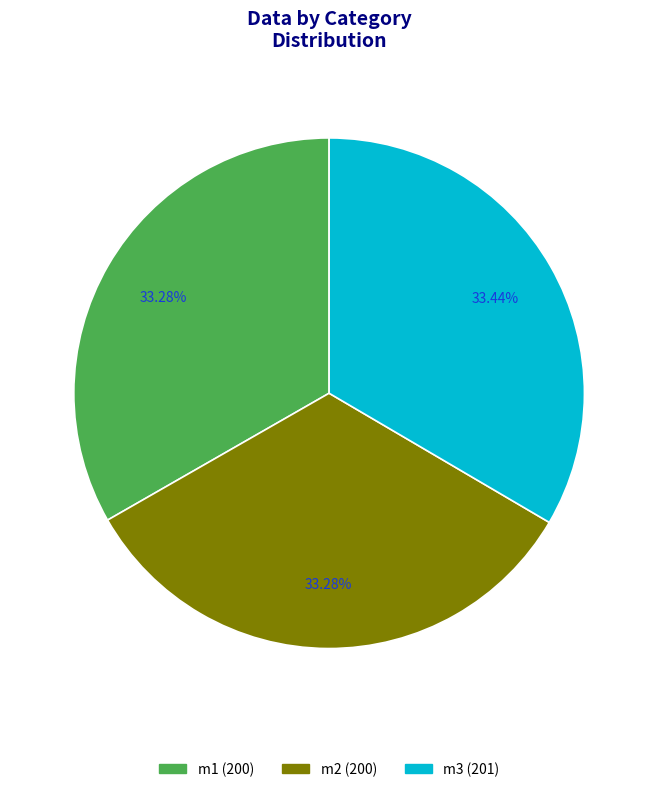

Count the number of slices in the pie.

3